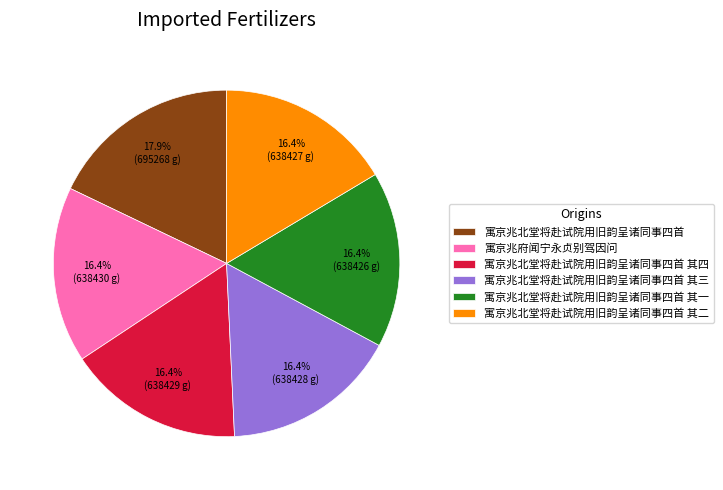

Does 寓京兆北堂将赴试院用旧韵呈诸同事四首 其二 represent more than half of the total?

No